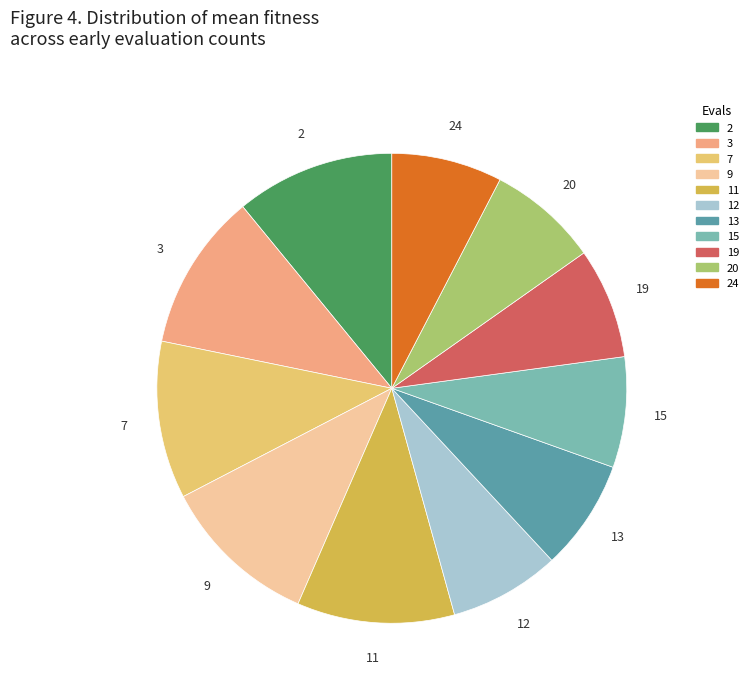

Does any single category account for the majority?

No